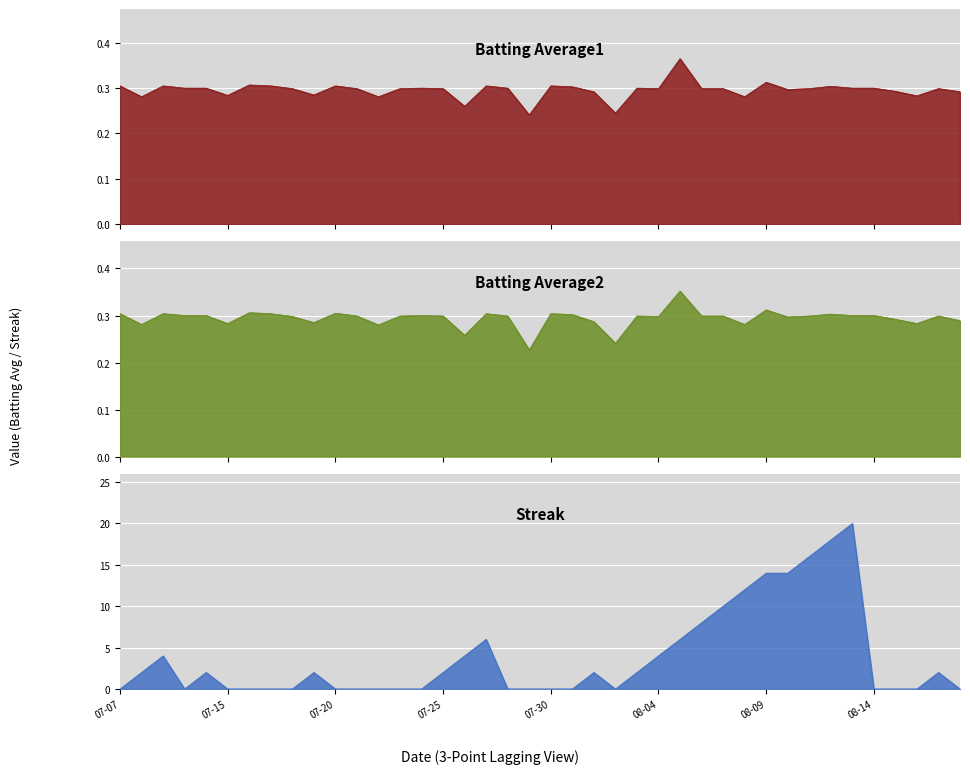

Which series has the largest total across all categories?

Streak